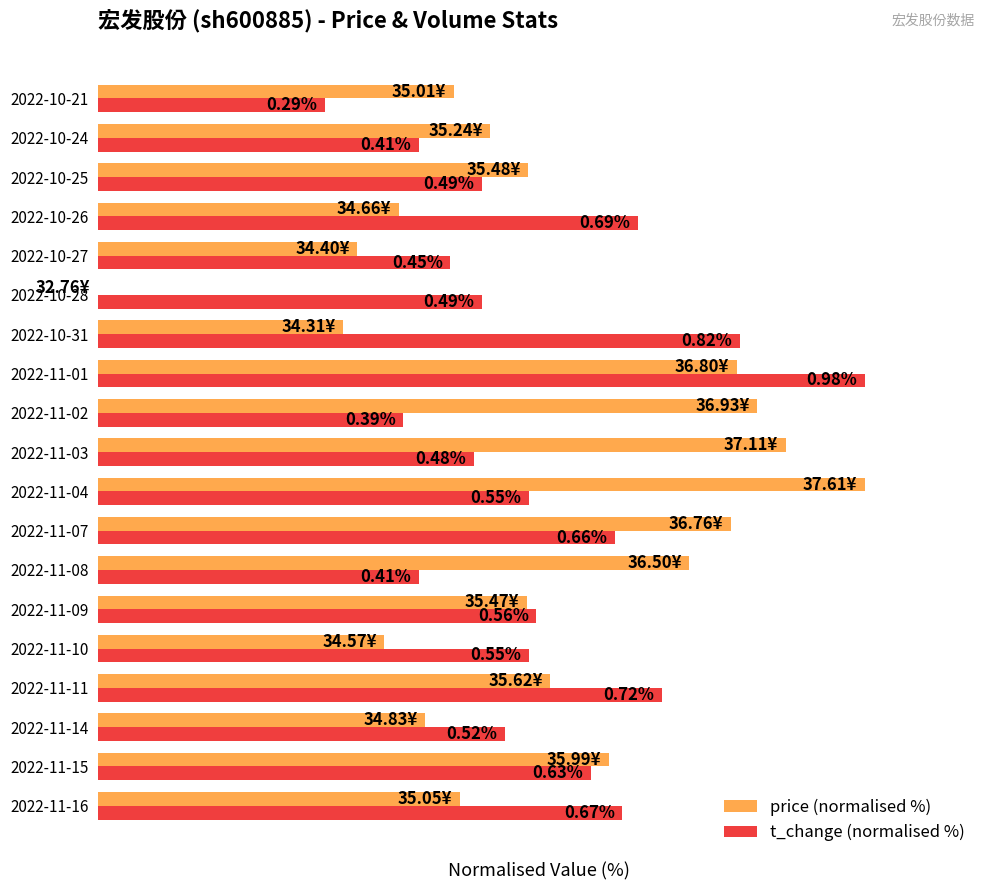

What are all the series names shown in the legend?

price (normalised %), t_change (normalised %)